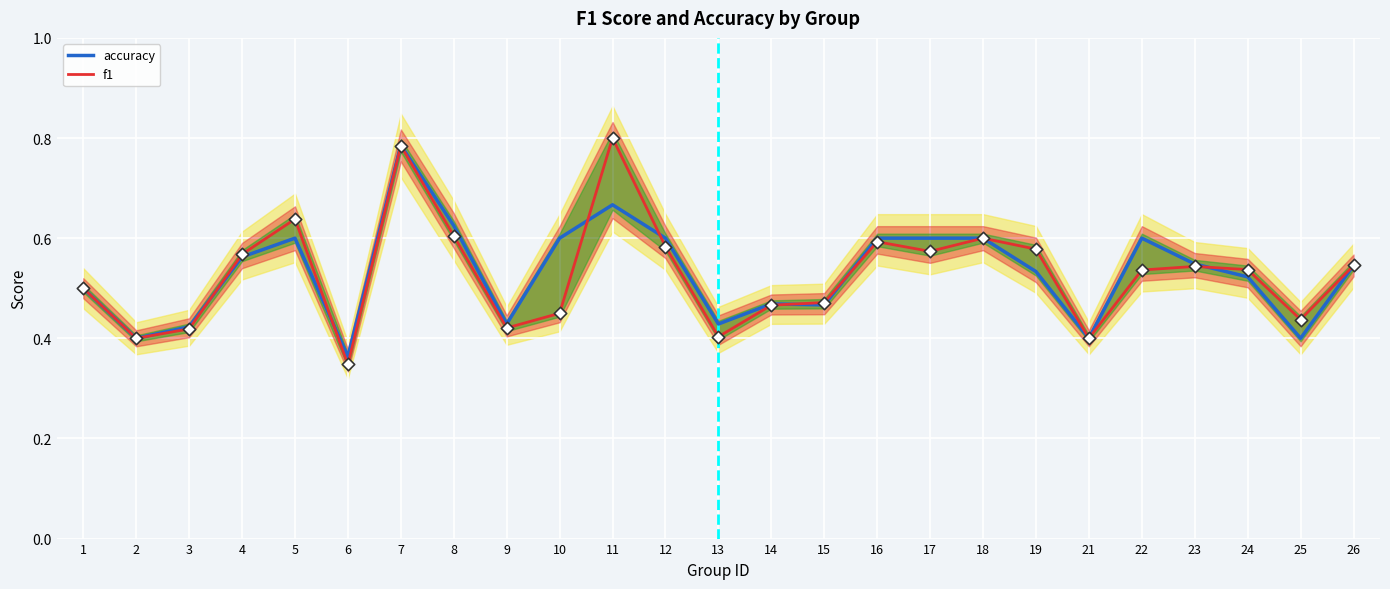

Which series contains the highest Y value?

f1